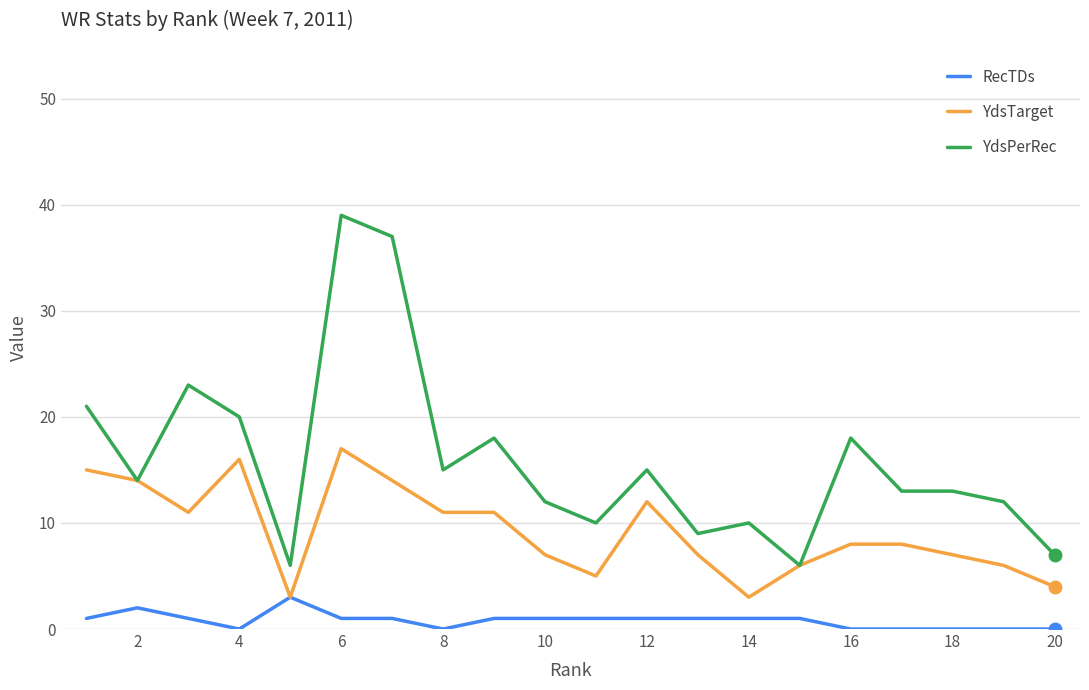

True or false: RecTDs and YdsPerRec cross at least once.

False